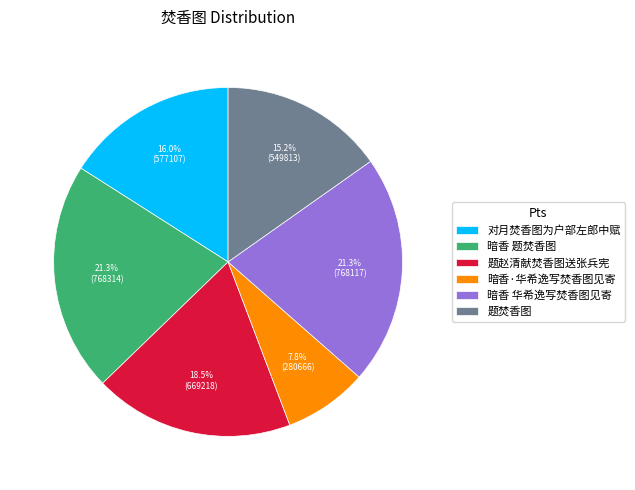

Count the number of slices in the pie.

6